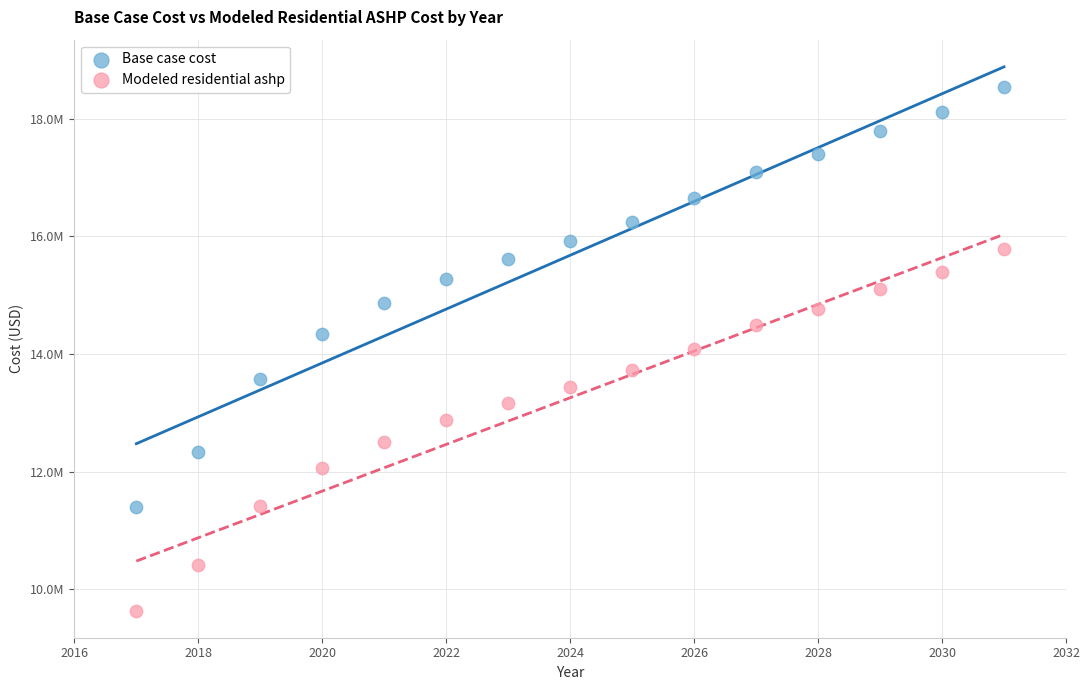

What are all the series names shown in the legend?

Base case cost, Modeled residential ashp